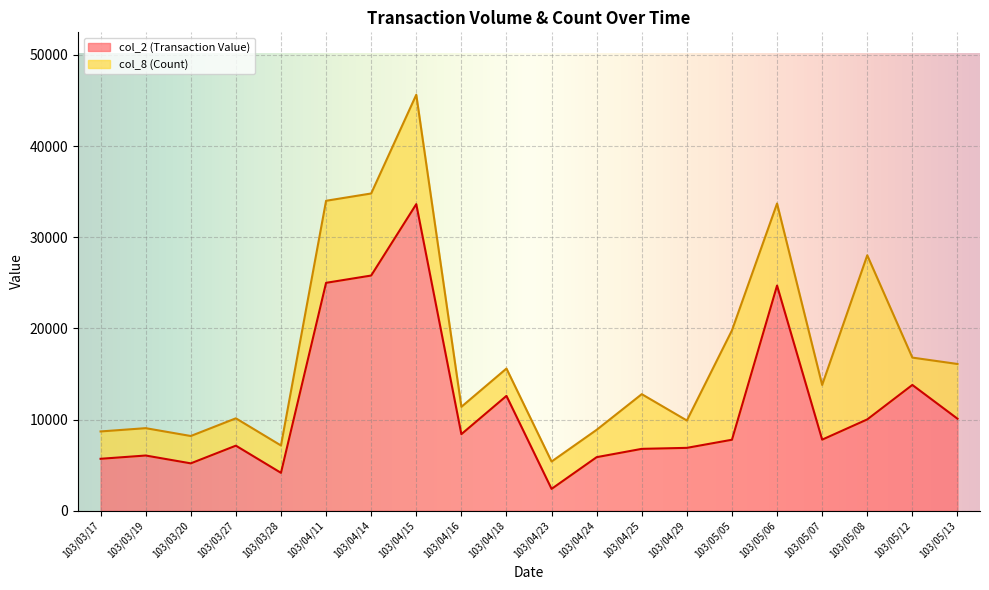

What is the label of the 4th point from the right?

103/05/07